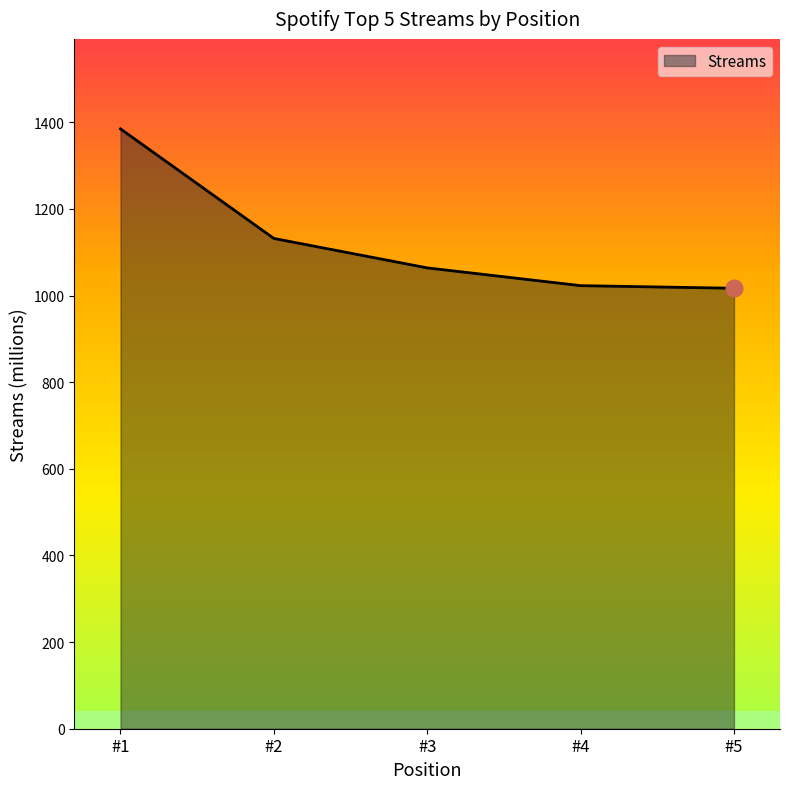

Between #5 and #3, which is larger?

#3